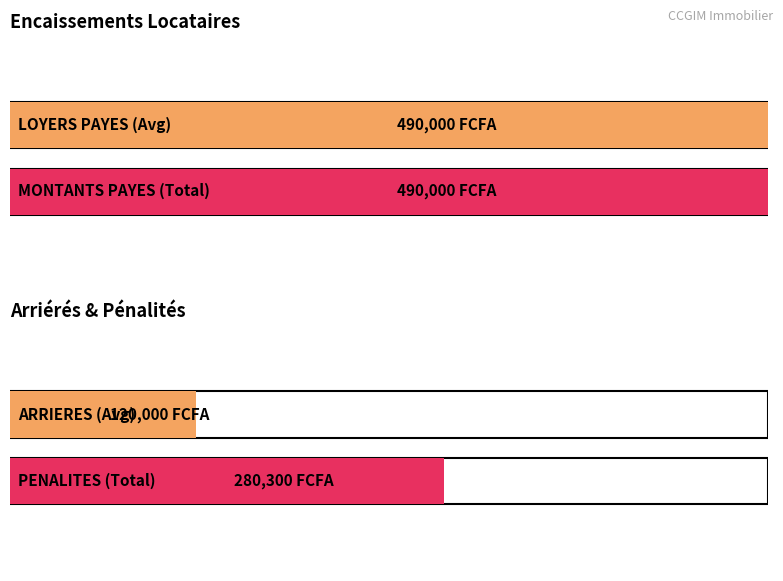

Is the value of ARRIERES at DINDE GNAGNE greater than the value of LOYERS PAYES at BAMBA SEKOU?

No